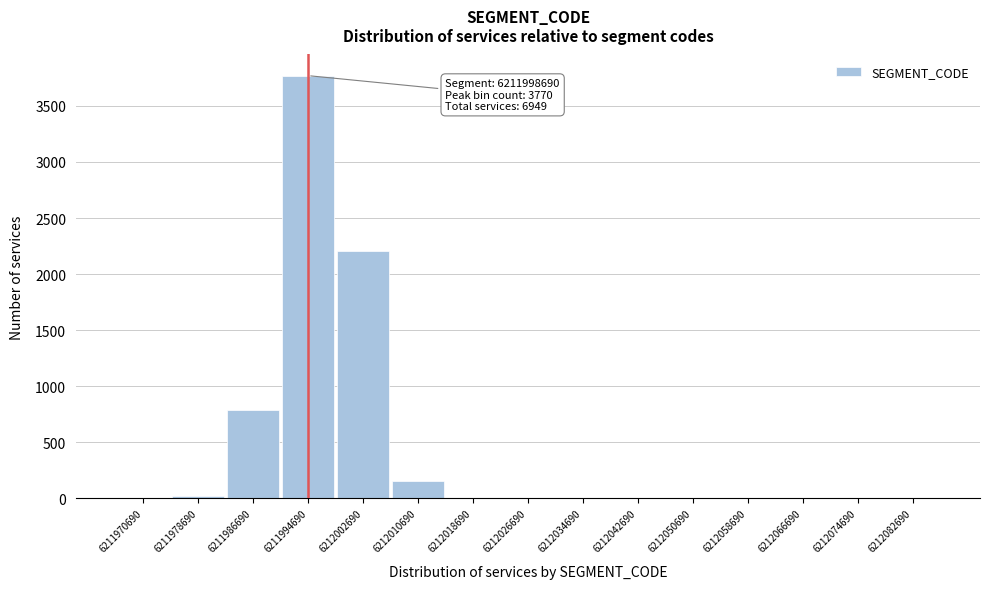

True or false: the data shows 0 at 6212042690.

True